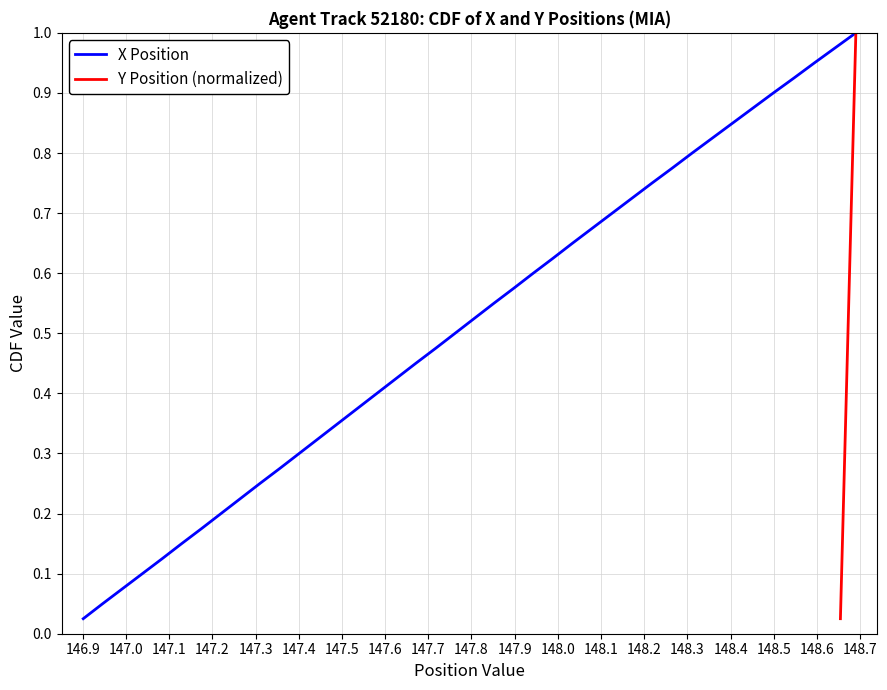

What is the maximum value shown in the chart?

1.0